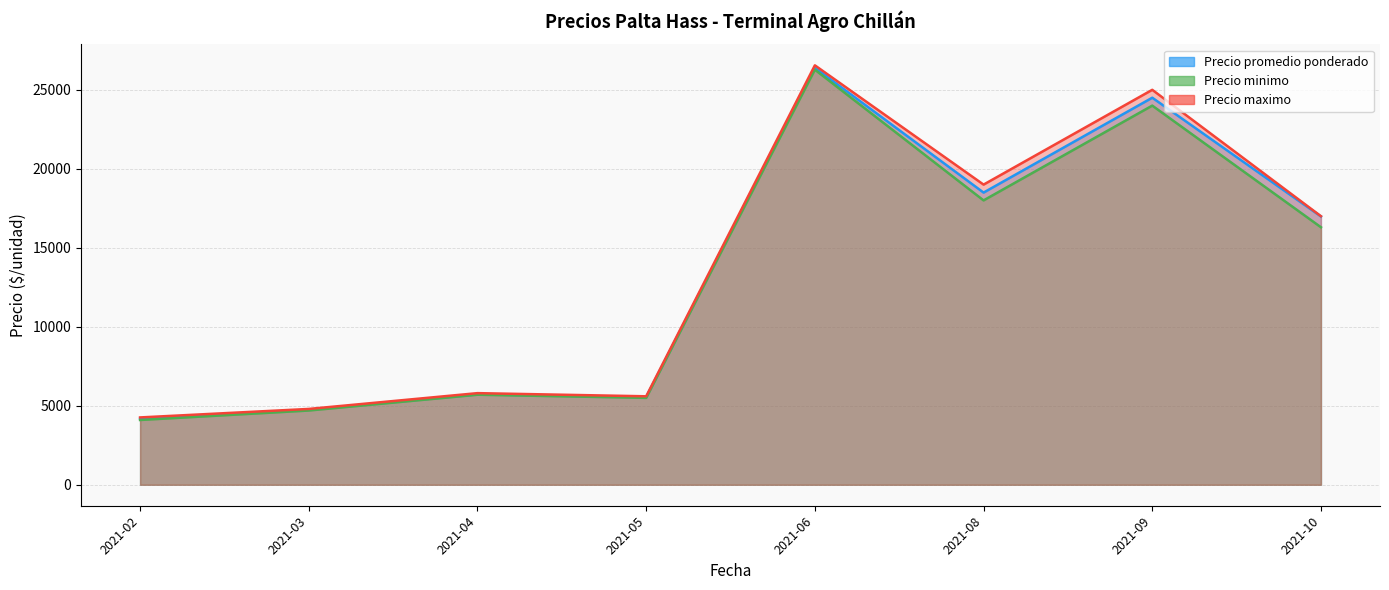

True or false: Precio promedio ponderado and Precio minimo intersect in this chart.

False